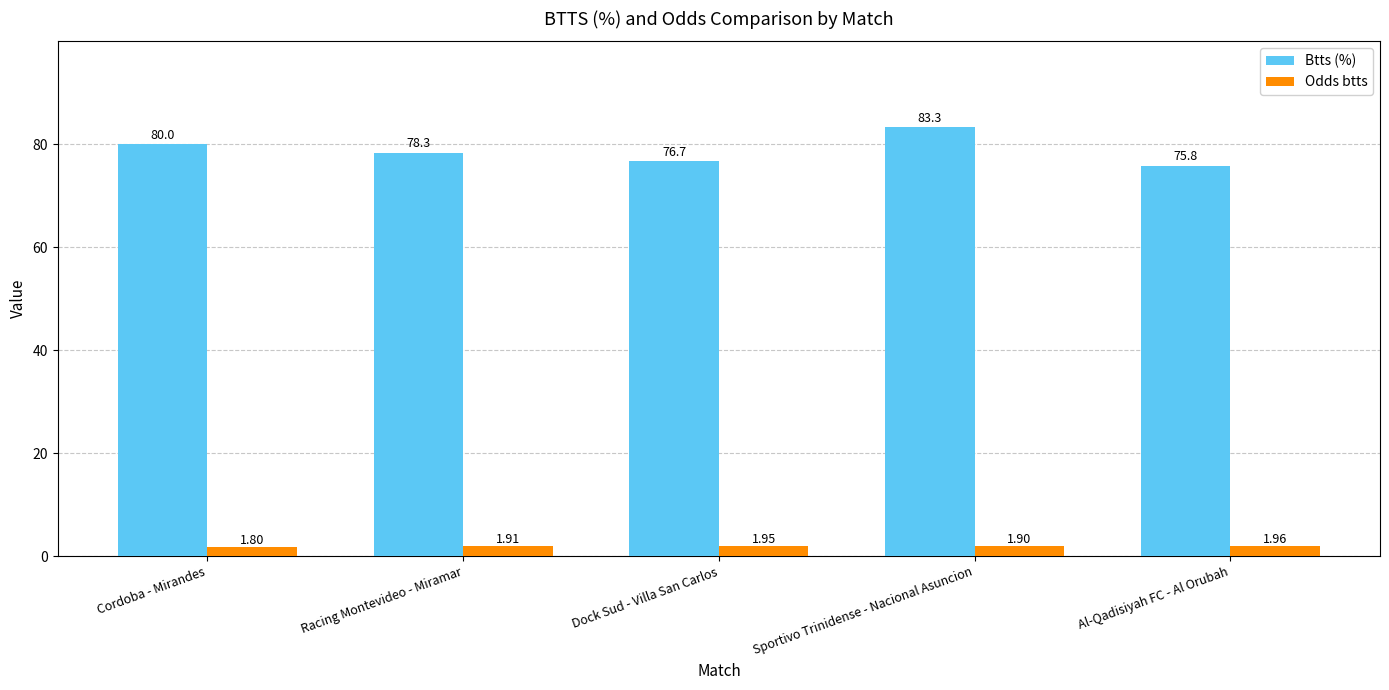

What is the value of the Btts (%) bar at the 2nd from the left?

78.3